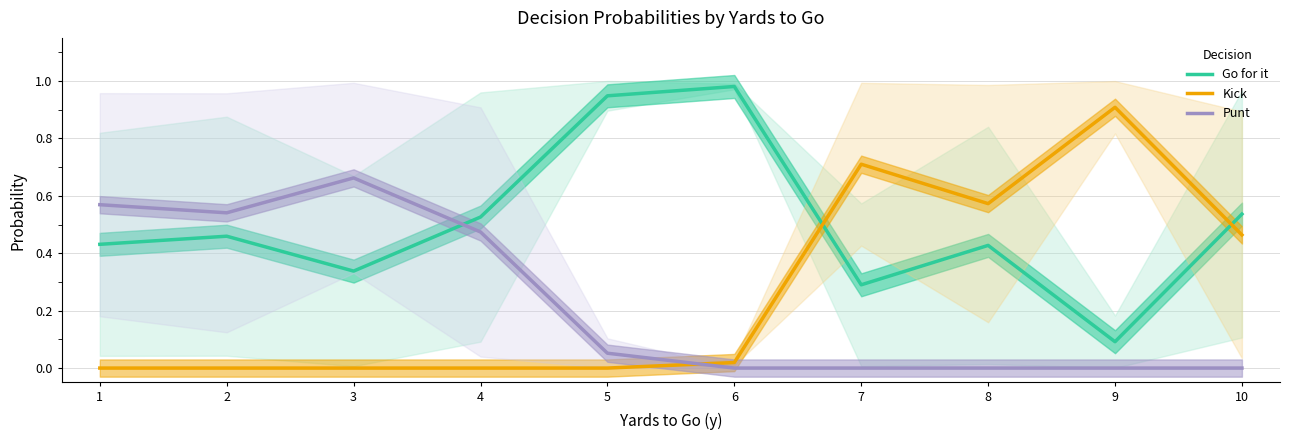

What value does the Go for it series have at 9?

0.1